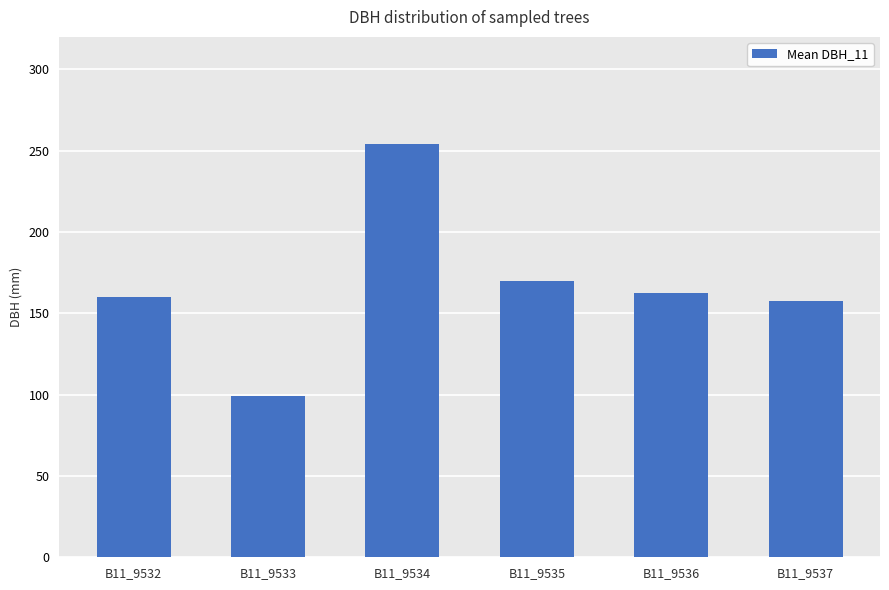

What is the change in value from B11_9532 to B11_9536?

+2.5